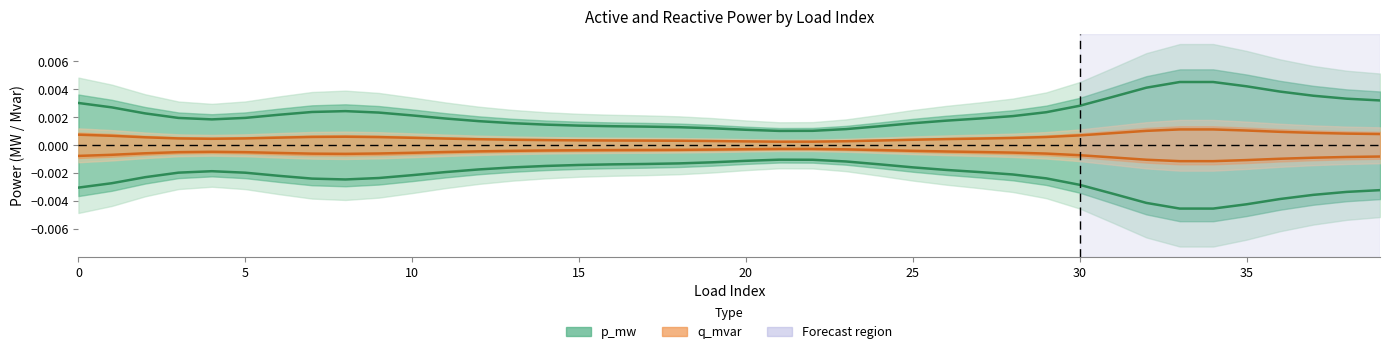

At how many categories does at least one series exceed 0?

40